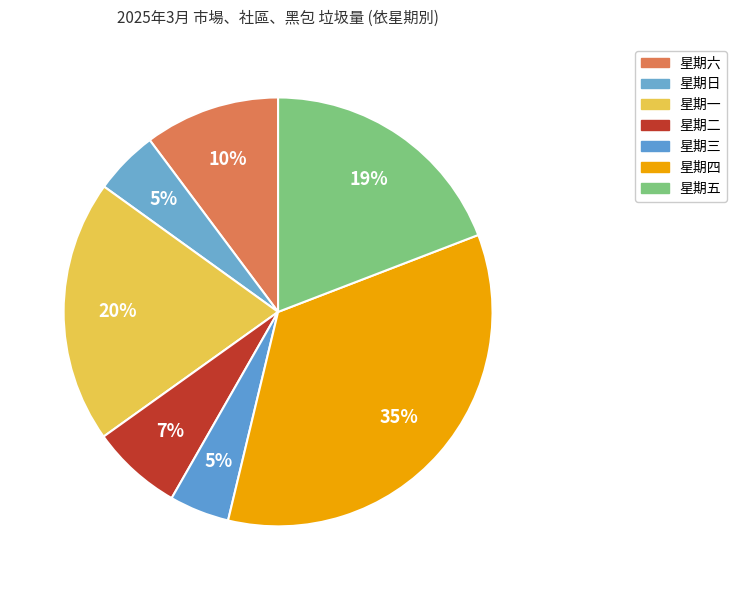

What is the change in value from 星期一 to 星期三?

-17.7